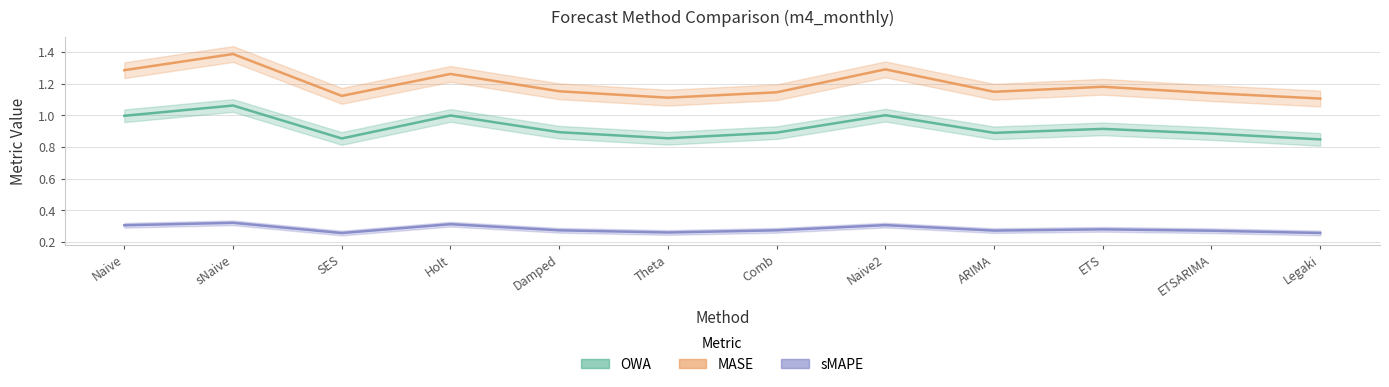

Rank the series by their average value, from highest to lowest.

MASE, OWA, sMAPE